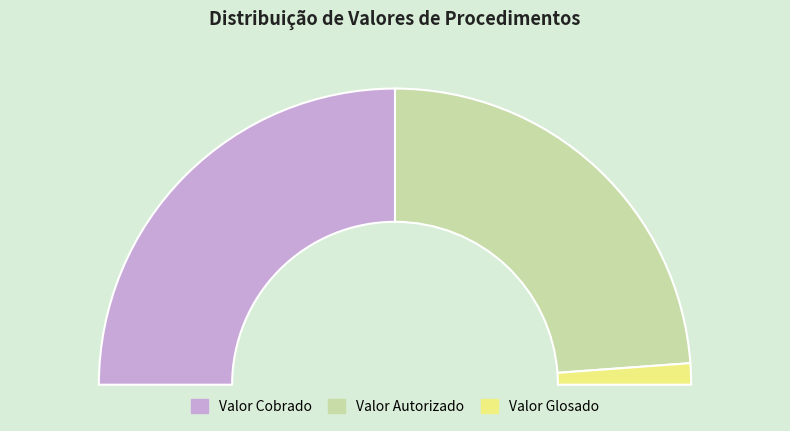

To the nearest percent, what percentage of the pie is Valor Cobrado?

50%